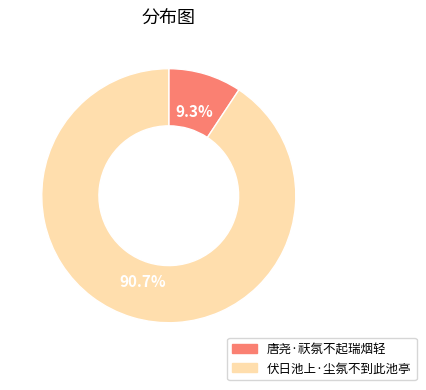

What percentage is NOT represented by 伏日池上·尘氛不到此池亭?

9.3%